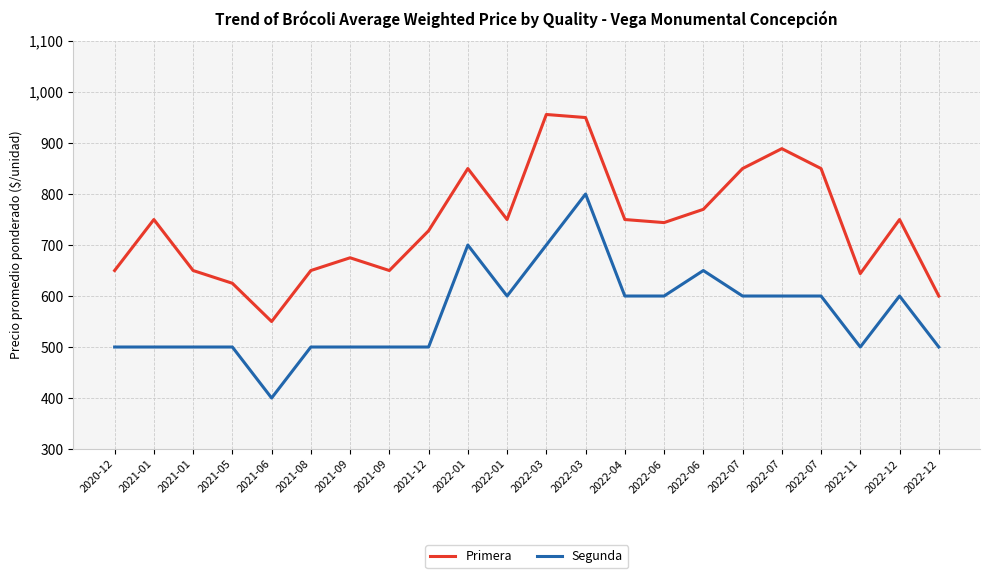

Is this an area chart (filled region under the line)?

No